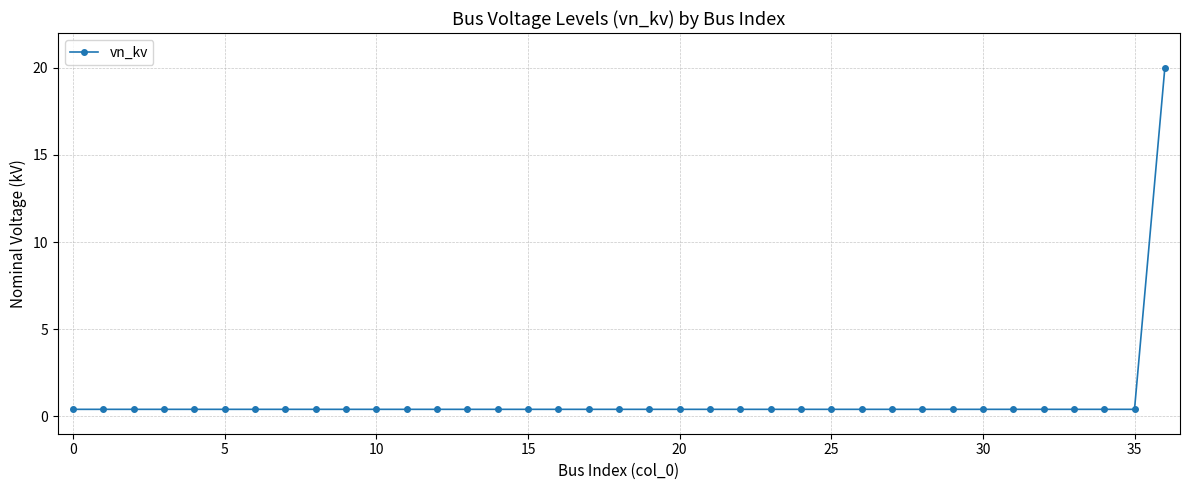

What is the greatest value displayed?

20.0